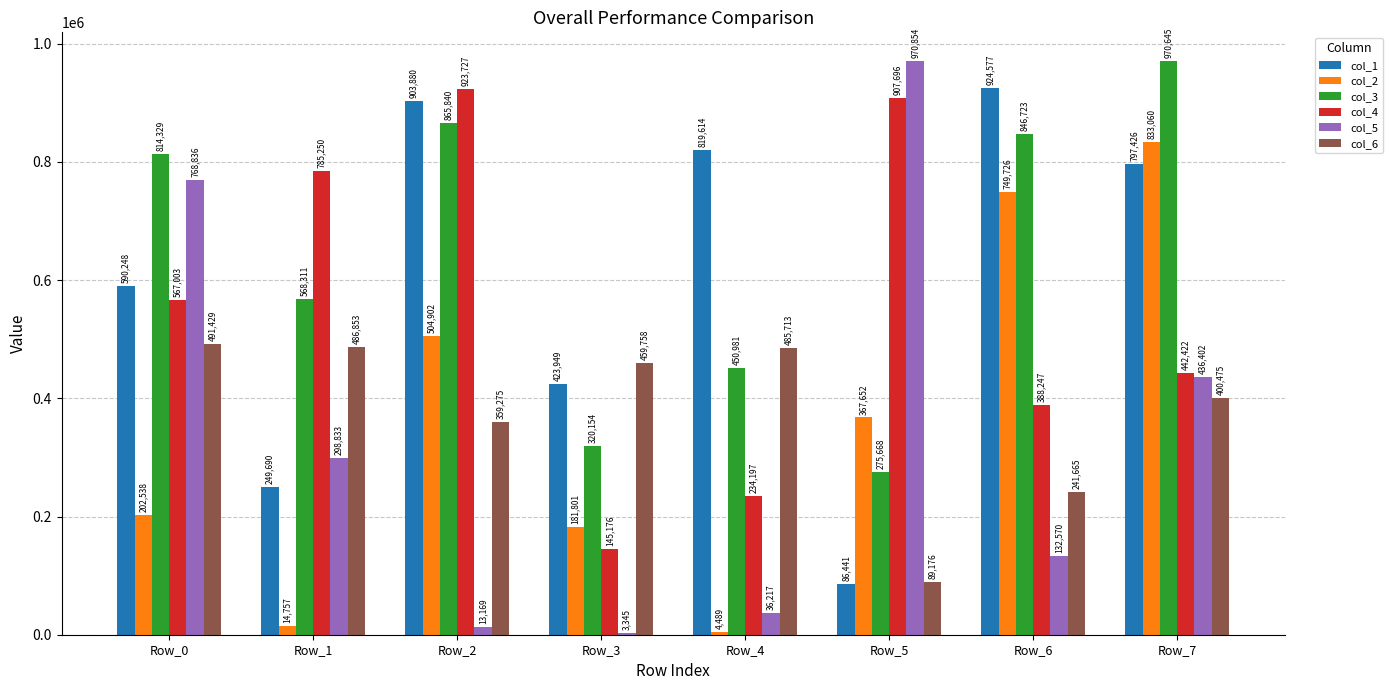

At which category is the sum across all series the highest?

Row_7